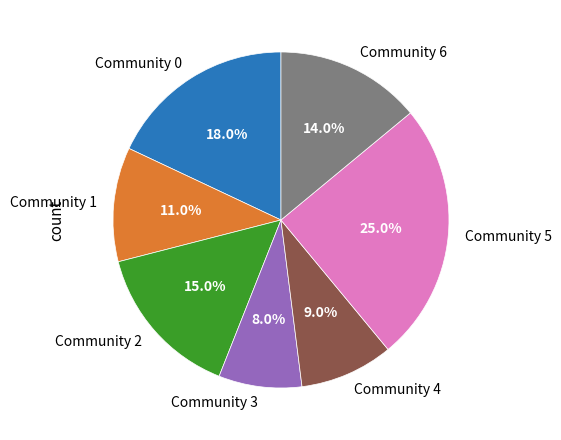

Rank the categories by value from lowest to highest.

Community 3, Community 4, Community 1, Community 6, Community 2, Community 0, Community 5